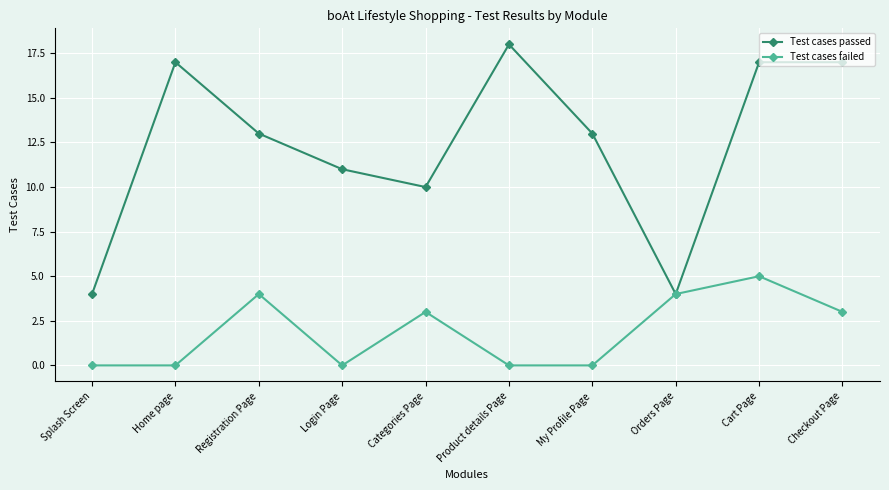

What is the difference between the maximum and minimum values in the Test cases failed series?

5